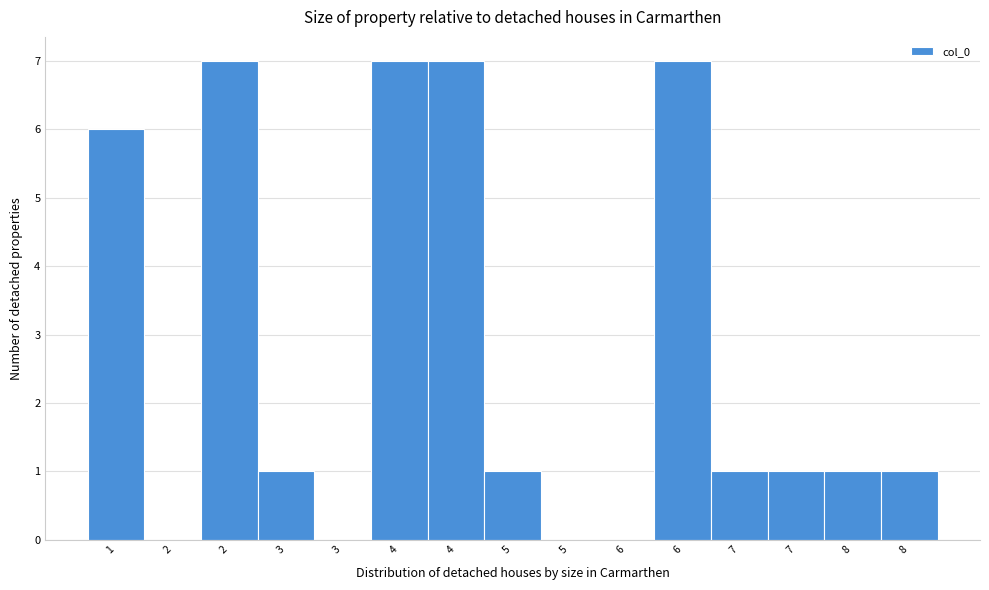

Are the bars horizontal?

No